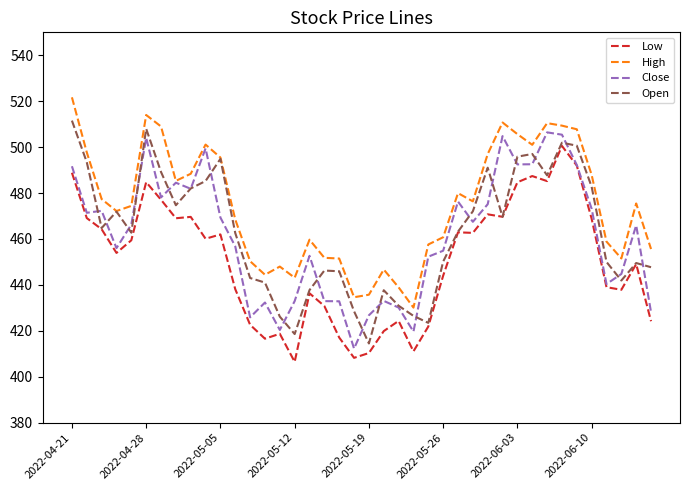

True or false: High and Low intersect in this chart.

False